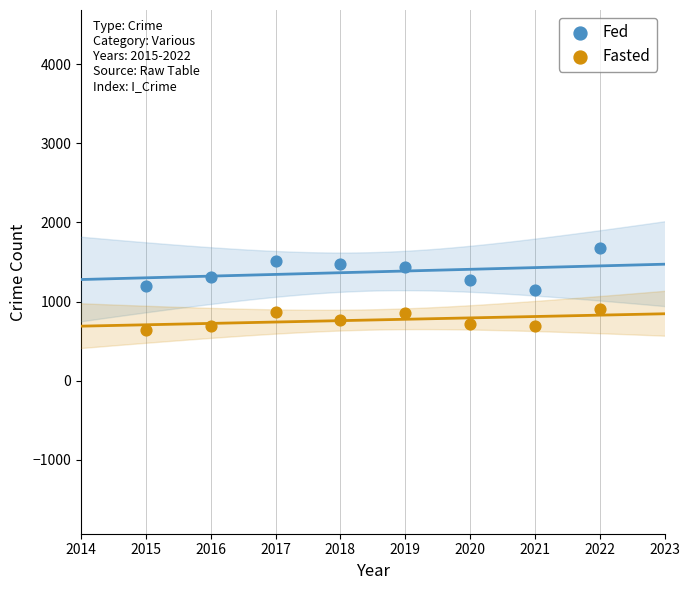

Which series contains the lowest Y value?

Fasted